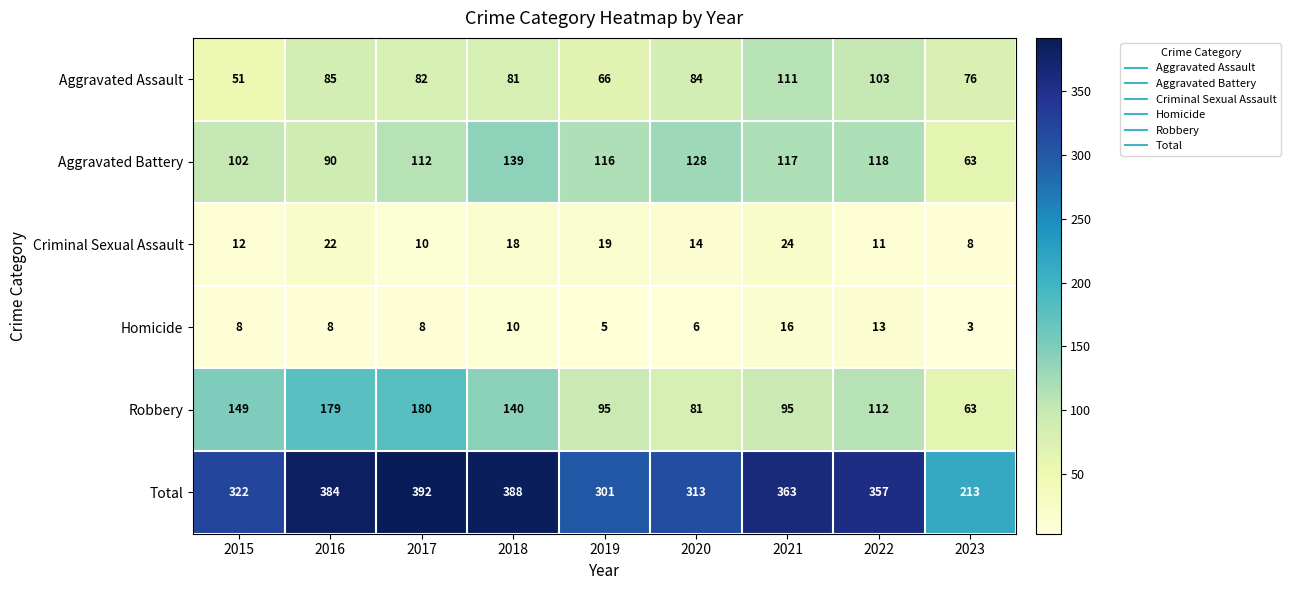

What is the minimum value shown in the chart?

3